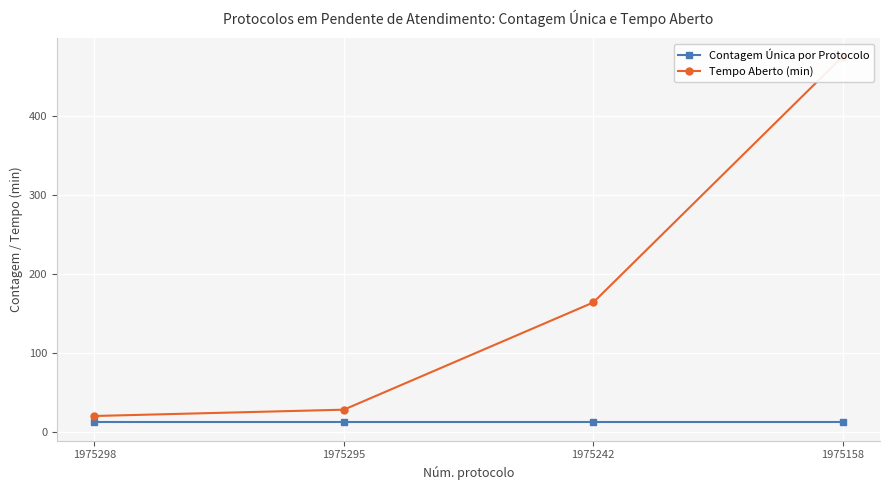

True or false: Contagem Única por Protocolo and Tempo Aberto (min) intersect in this chart.

False